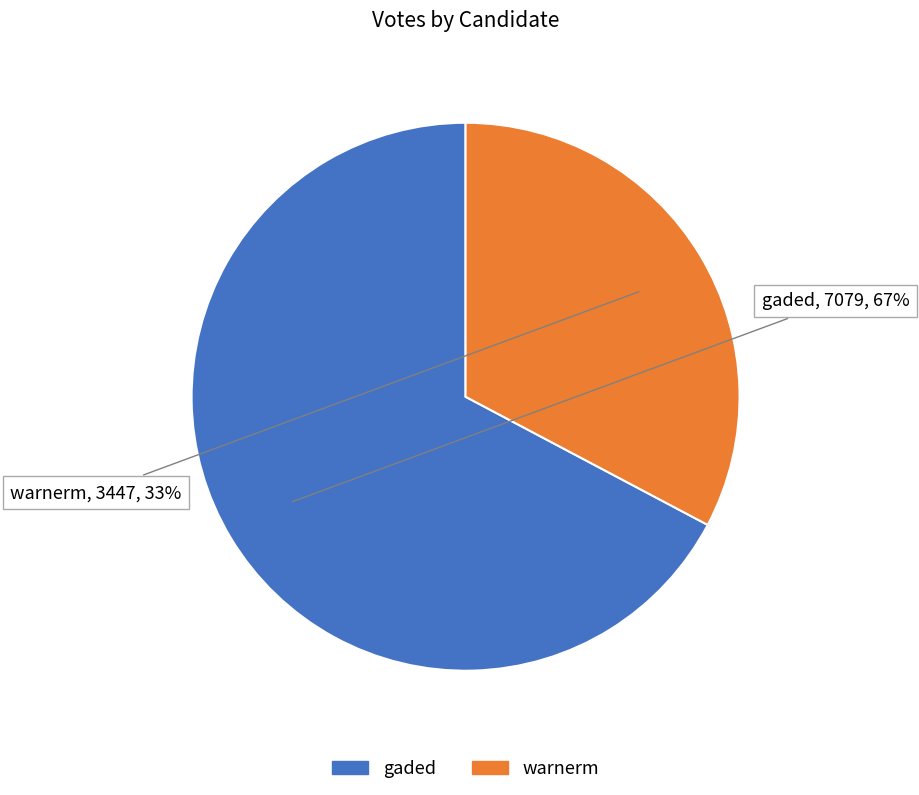

Is it true that gaded is 67% of the pie?

True